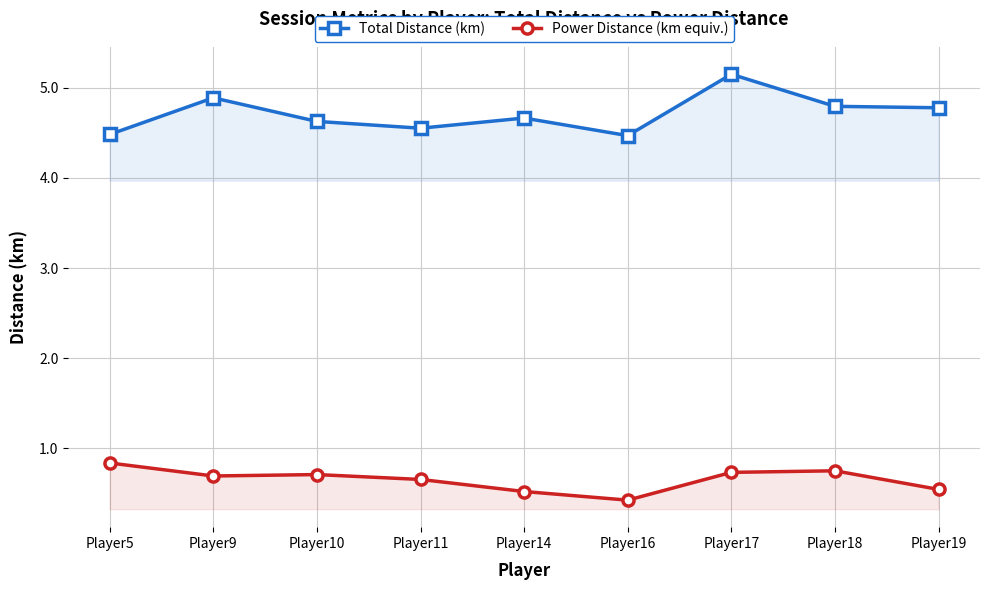

Reading left to right, what are all the values shown in this chart?

Total Distance (km): Player5=4.5	Player9=4.9	Player10=4.6	Player11=4.6	Player14=4.7	Player16=4.5	Player17=5.2	Player18=4.8	Player19=4.8
Power Distance (km equiv.): Player5=0.8	Player9=0.7	Player10=0.7	Player11=0.7	Player14=0.5	Player16=0.4	Player17=0.7	Player18=0.7	Player19=0.5